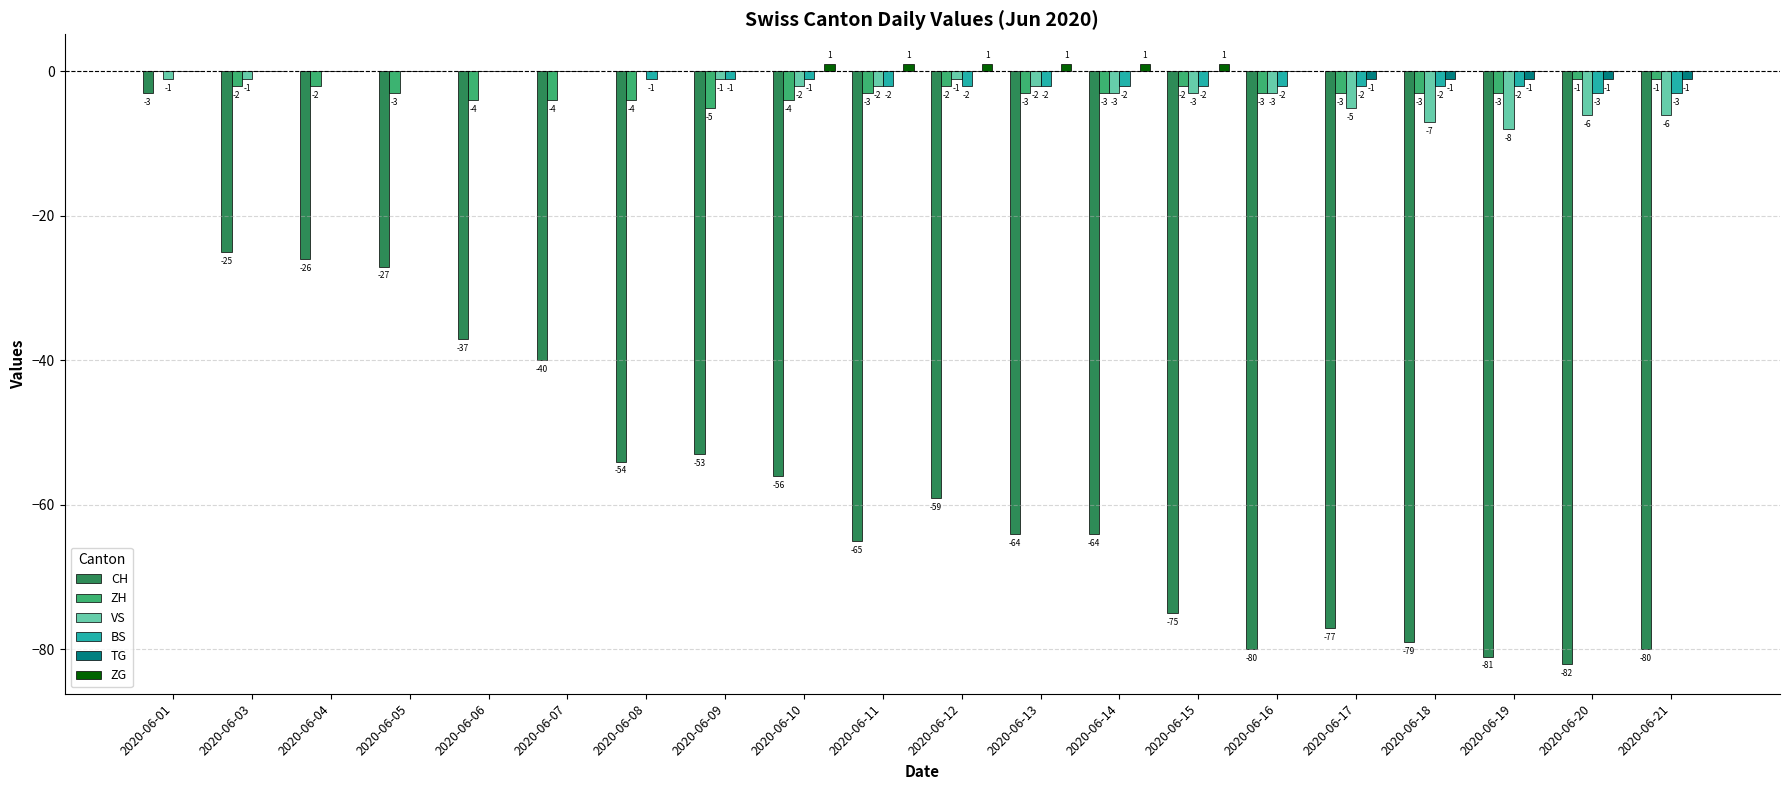

The ZG series shows 0 at 2020-06-18. True or false?

True